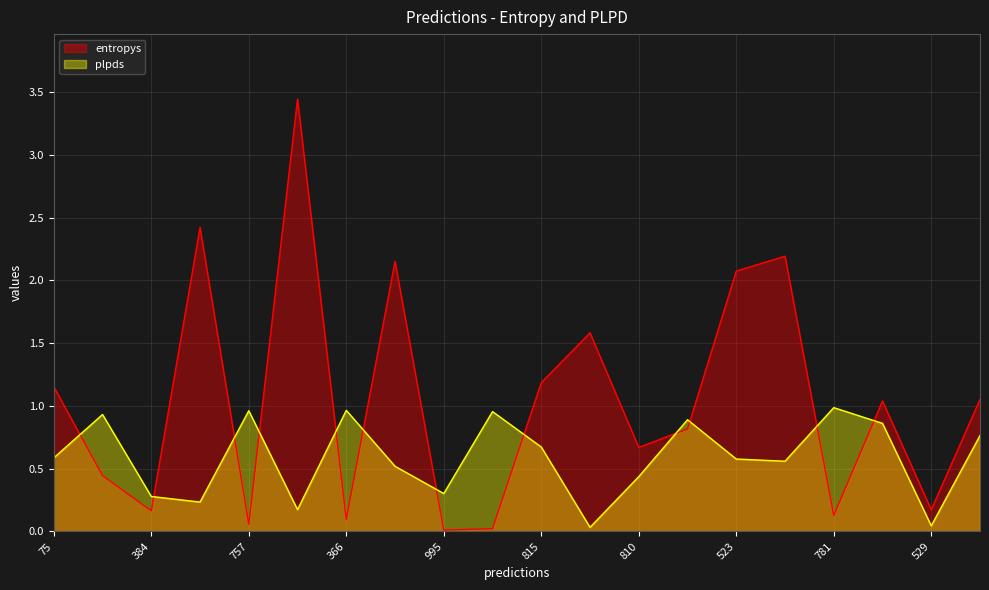

True or false: entropys has more than 0 interior local peaks.

True